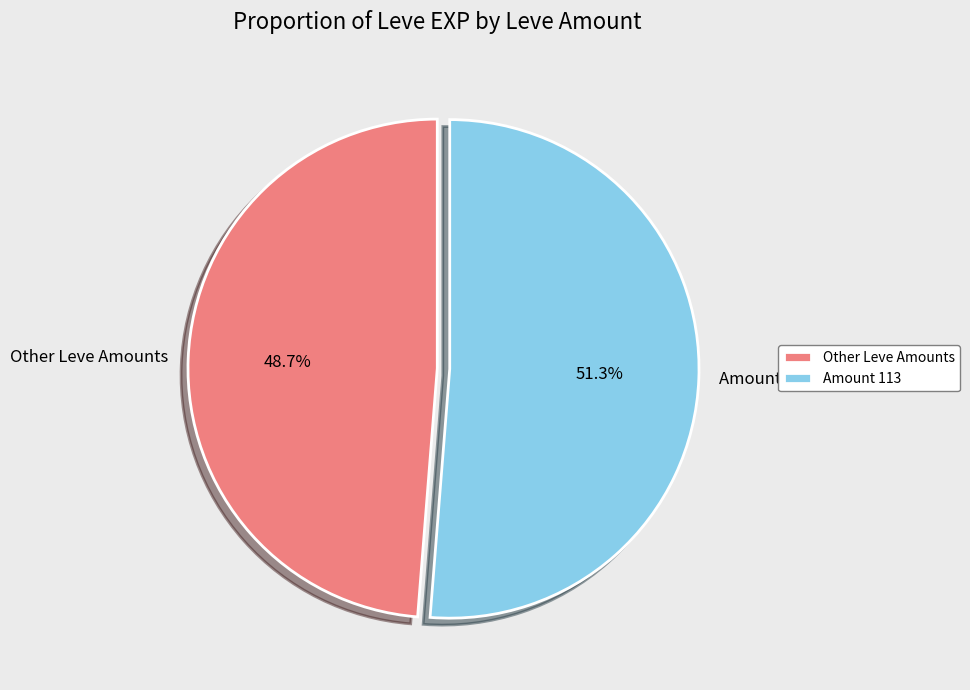

What is the smallest slice in the pie chart?

Other Leve Amounts